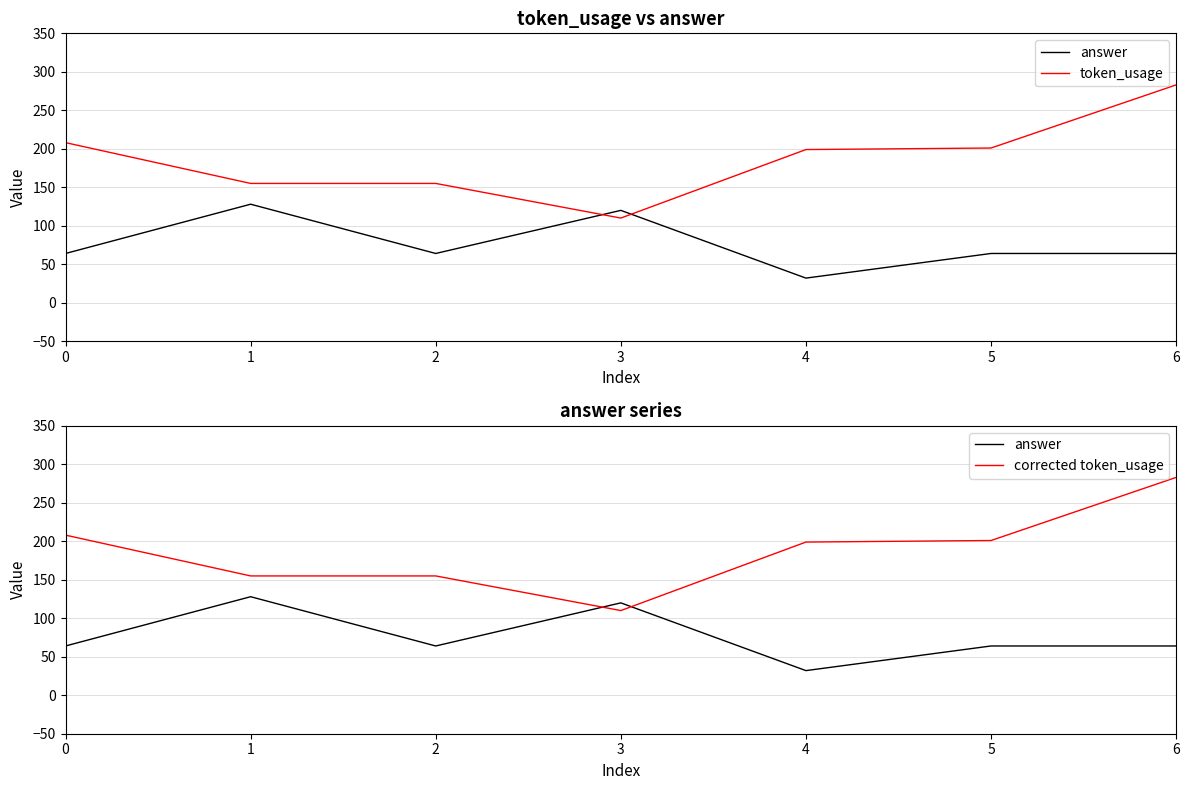

In answer, how many points are lower than both neighbors (excluding endpoints)?

2